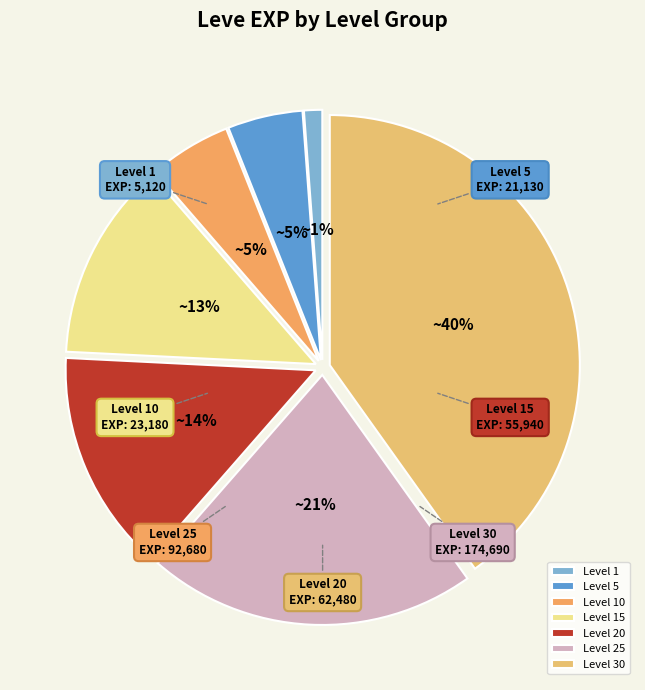

Count the number of slices in the pie.

7